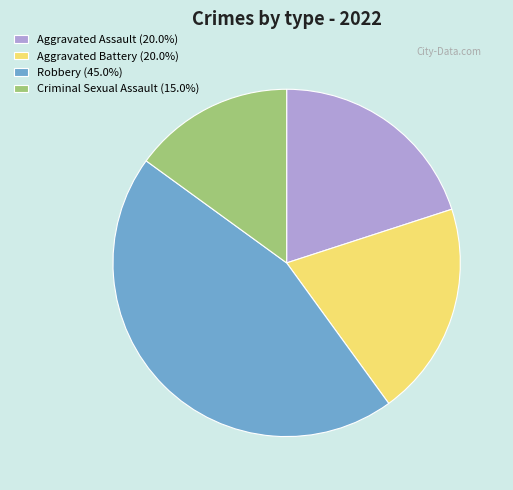

Is there a majority slice in this chart?

No